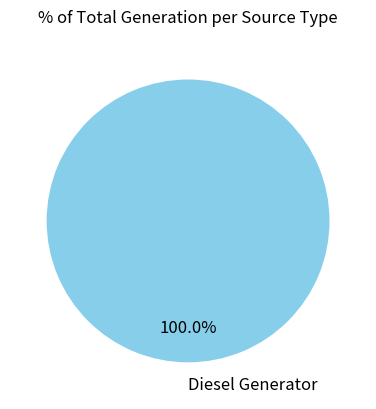

Count the number of slices in the pie.

1